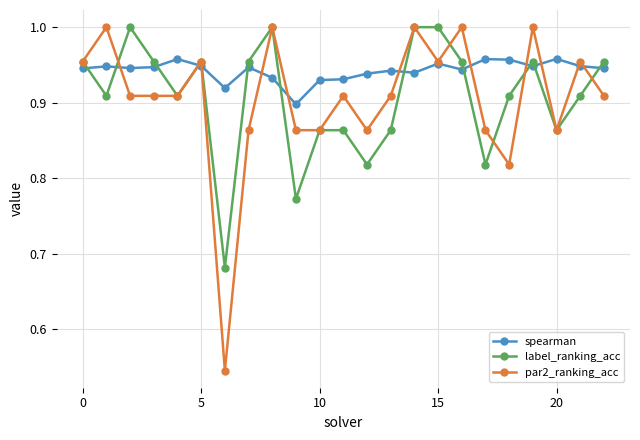

At how many categories does at least one series exceed 0?

23